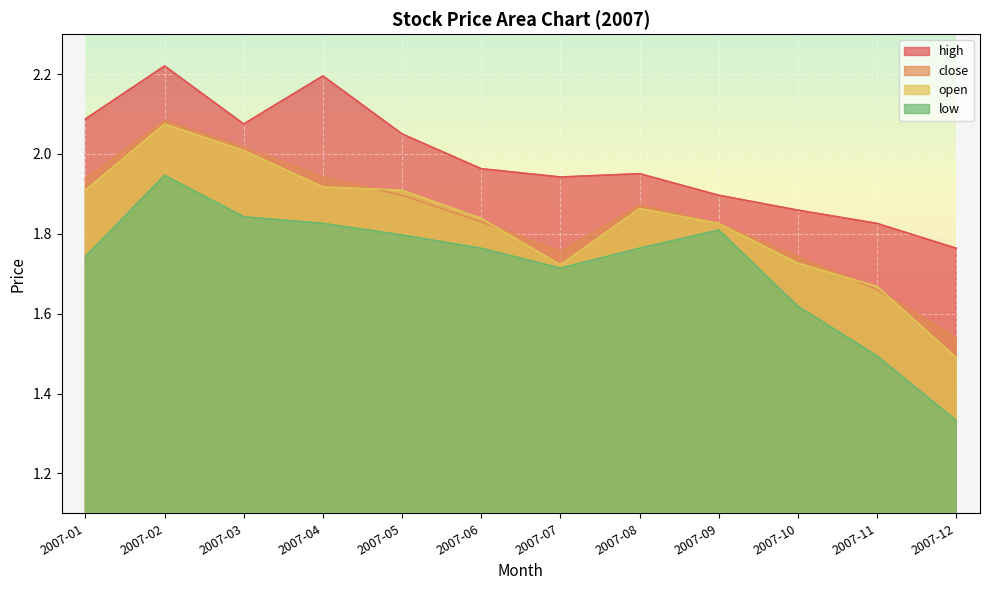

At which category is the sum across all series the highest?

2007-02